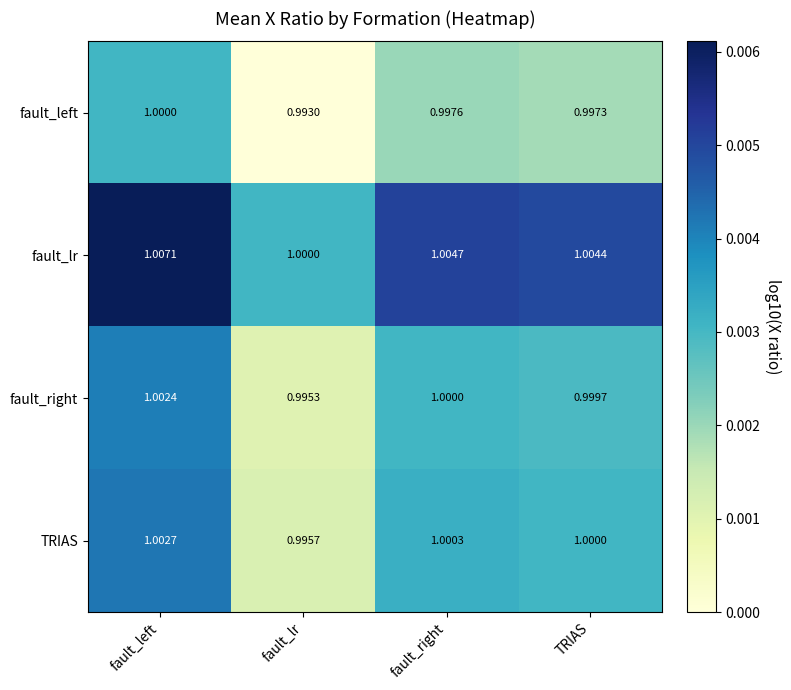

List the series in order of their peak value, highest first.

fault_lr, TRIAS, fault_right, fault_left